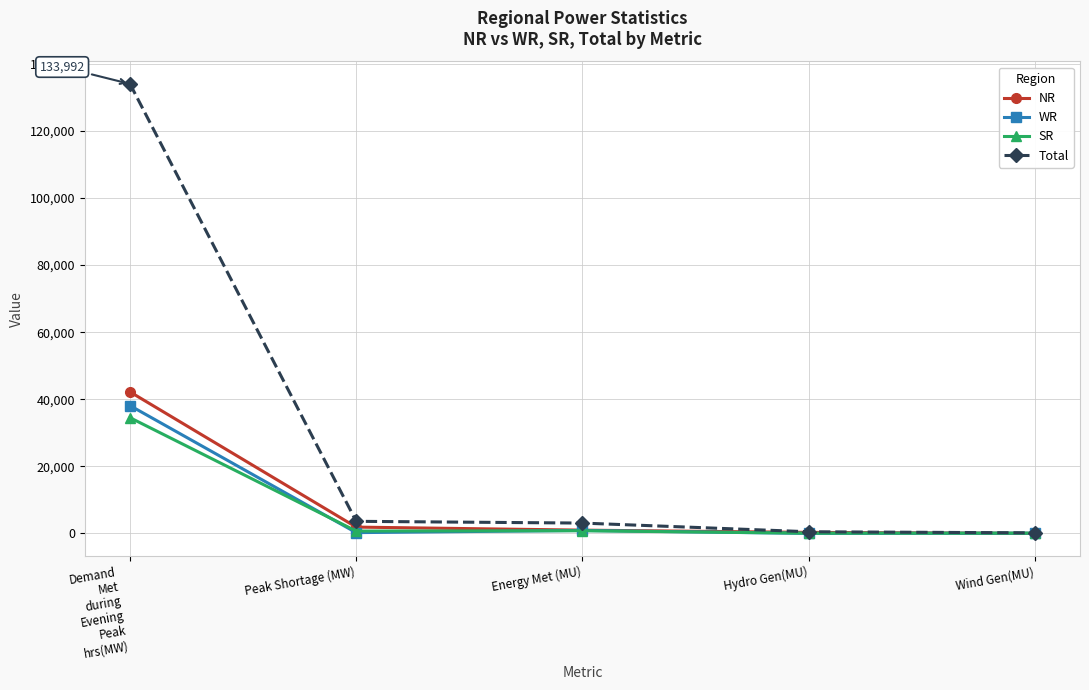

Which series has the largest range (max minus min)?

Total